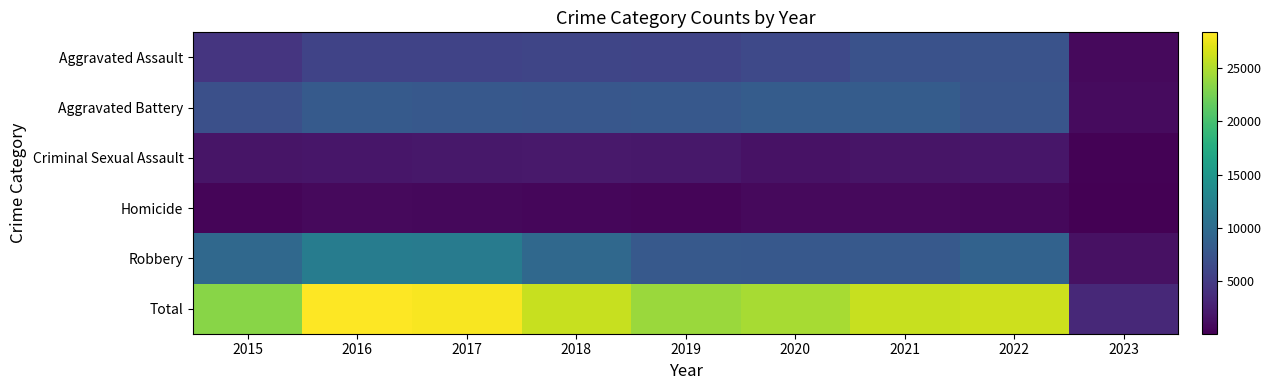

What is the spread (max minus min) of values at 2017?

27465